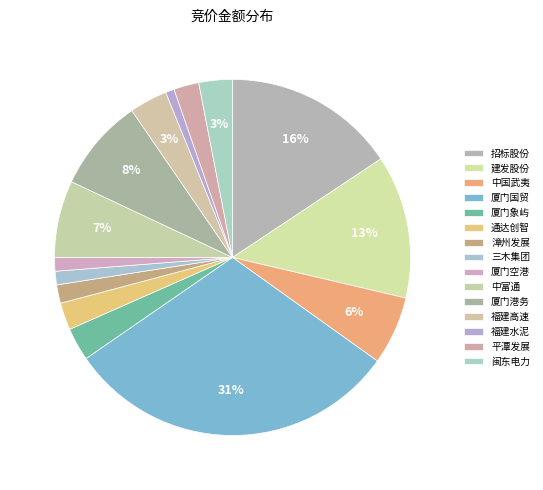

Is it true that 福建水泥 is 9% of the pie?

False